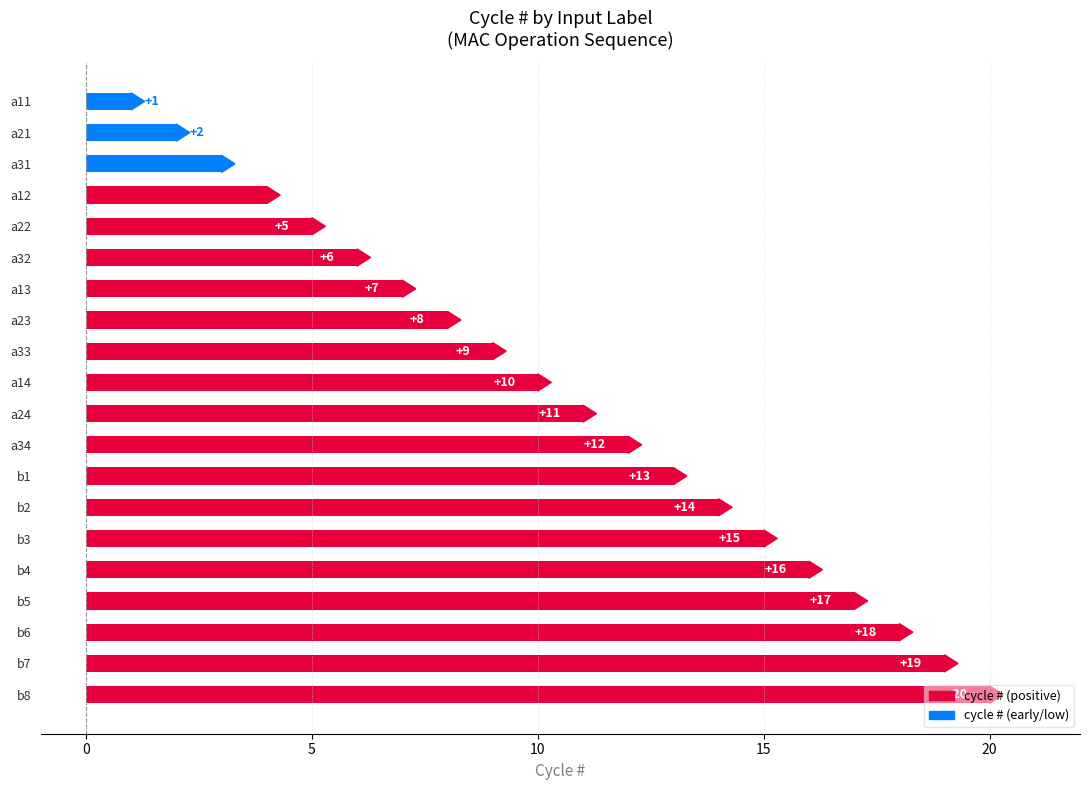

What is the value of the 15th bar from the top?

15